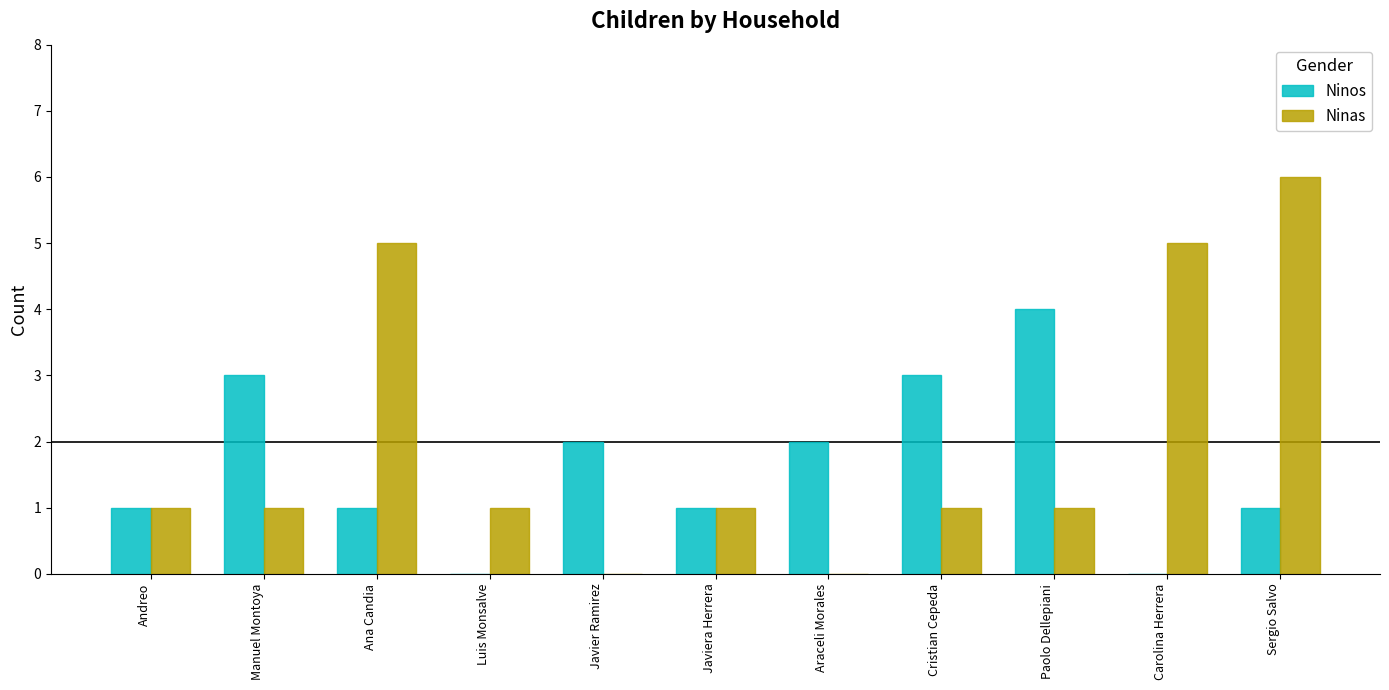

What is the highest value of the Ninas series?

6